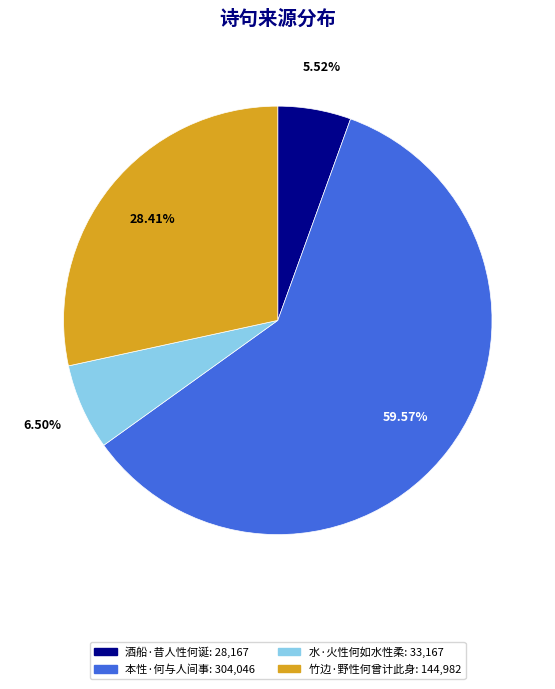

Which slice is the largest?

本性·何与人间事